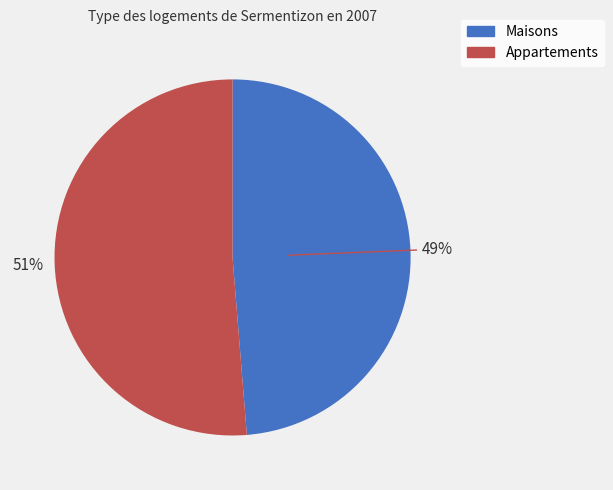

What is the smallest slice in the pie chart?

Maisons